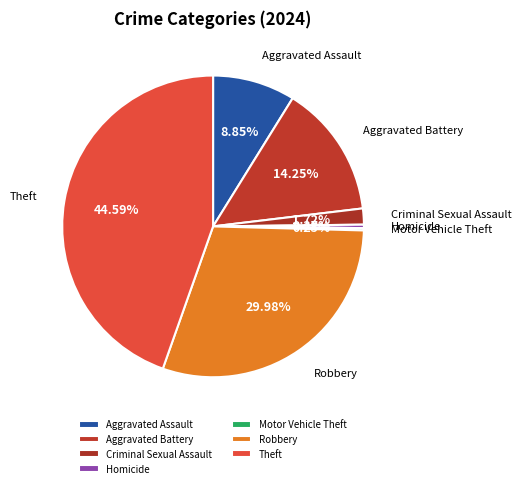

To the nearest percent, what portion does Aggravated Battery represent?

14%